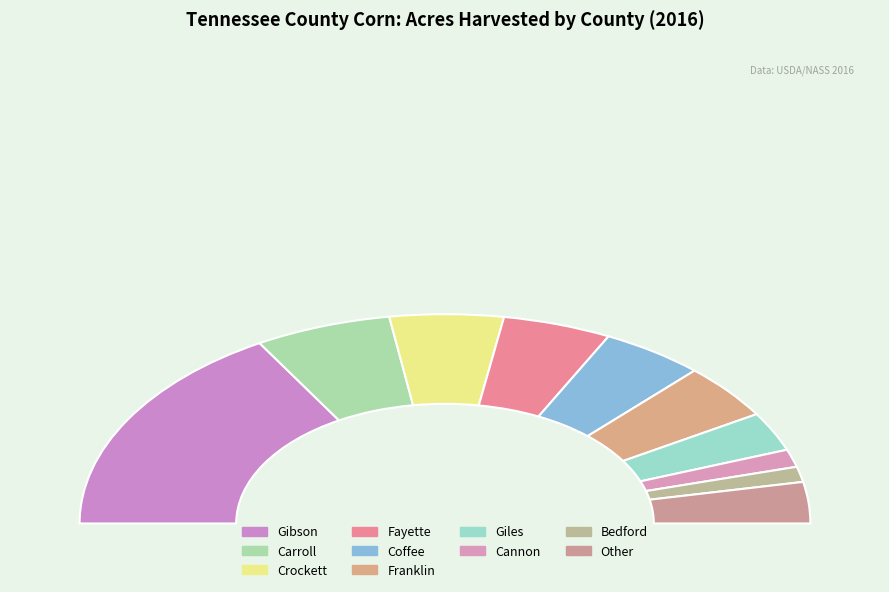

Is Giles the majority of the pie?

No